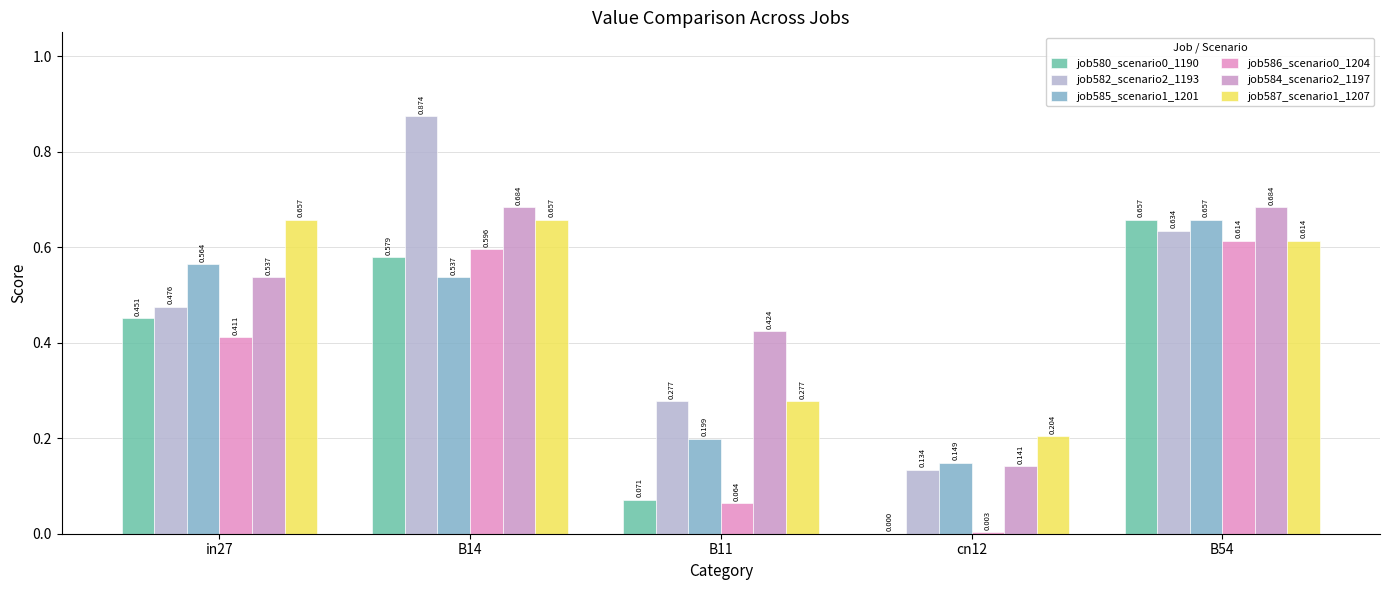

How many data points does each series have?

5